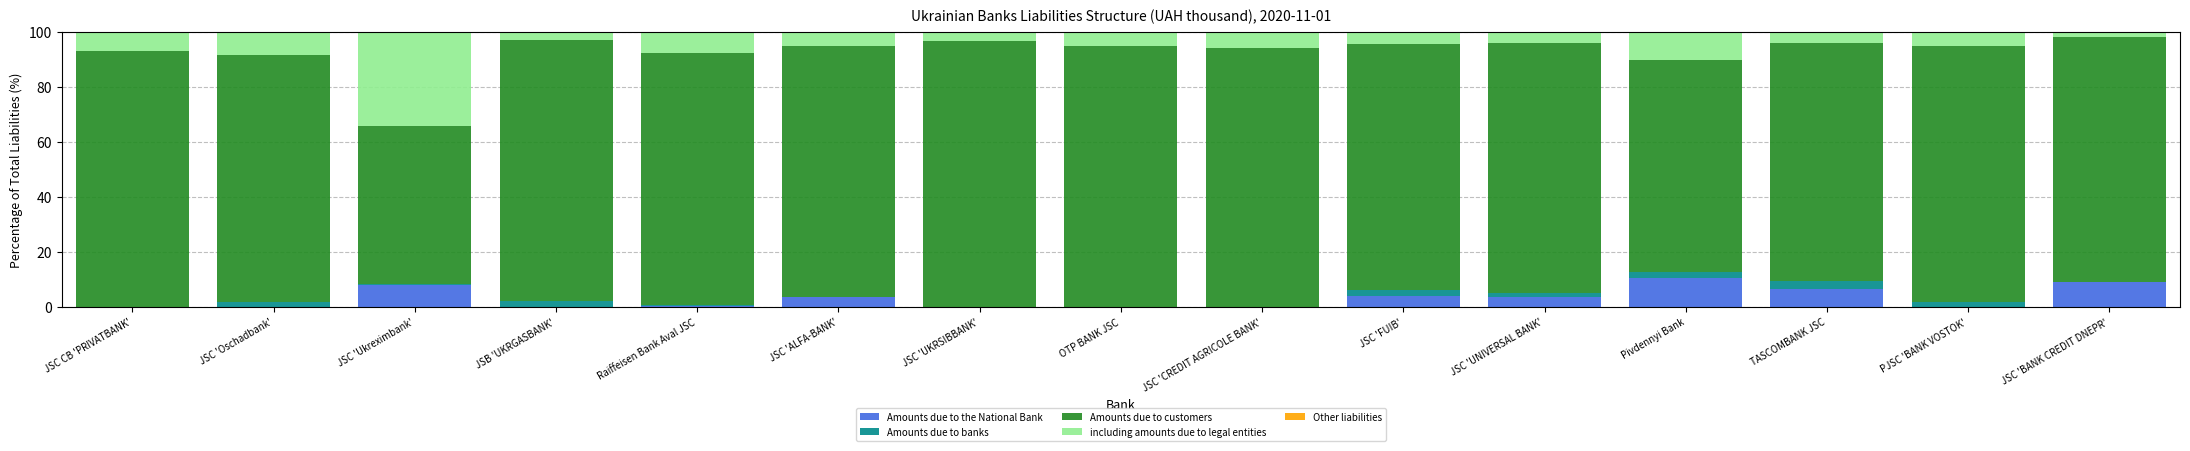

How many values in the Amounts due to customers series exceed 91?

9